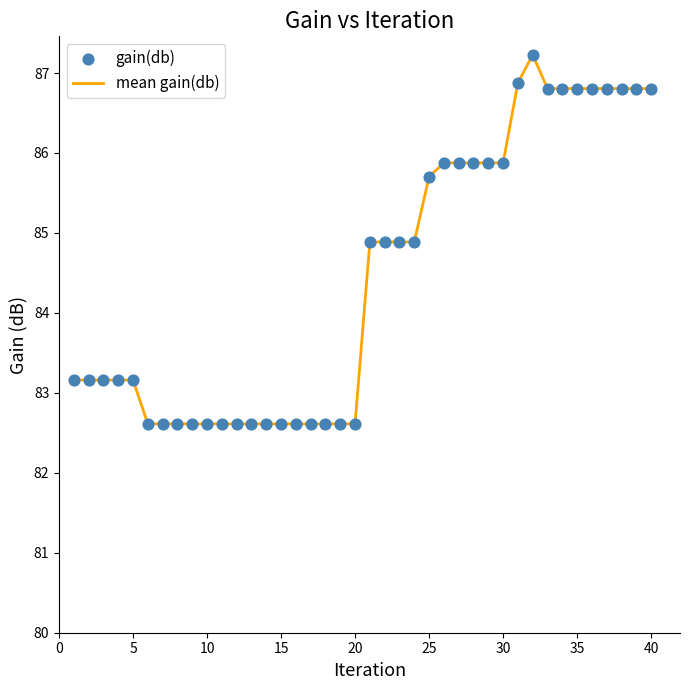

What is the smallest value displayed?

82.6